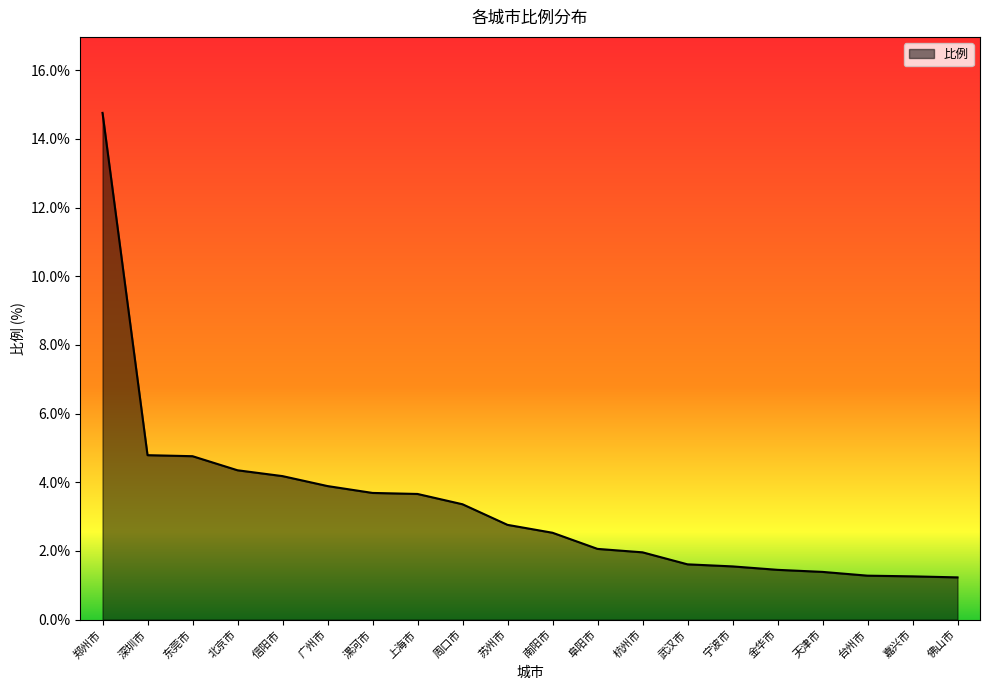

What is the smallest value displayed?

1.2